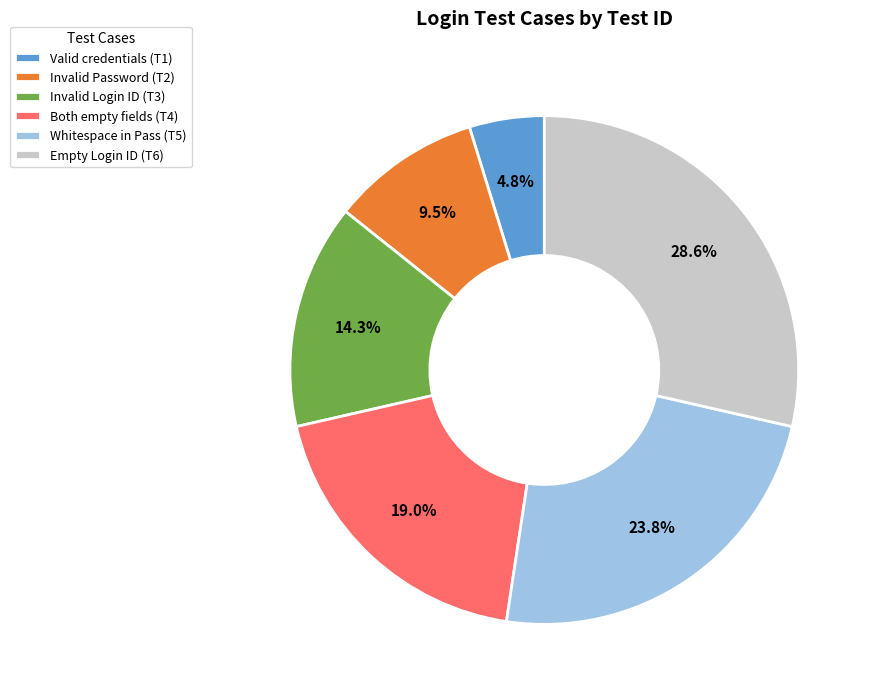

Which slice is the smallest?

Valid credentials (T1)